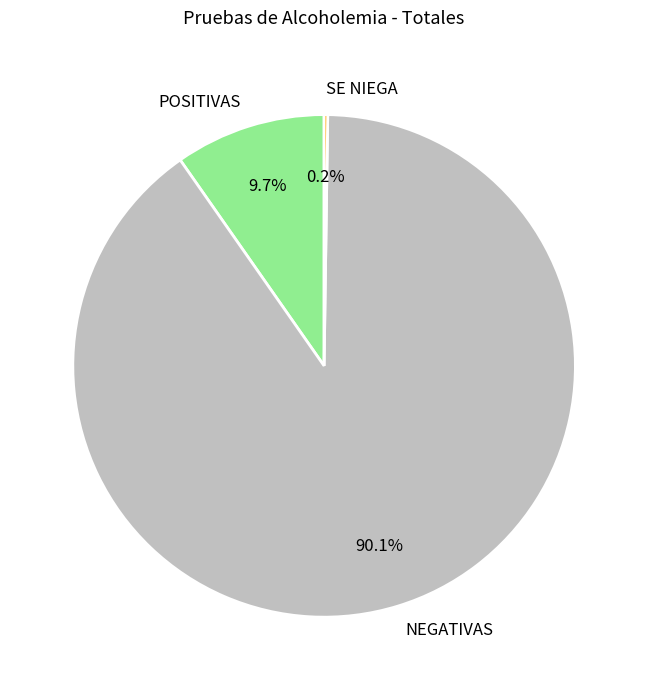

Which has a higher value, POSITIVAS or NEGATIVAS?

NEGATIVAS